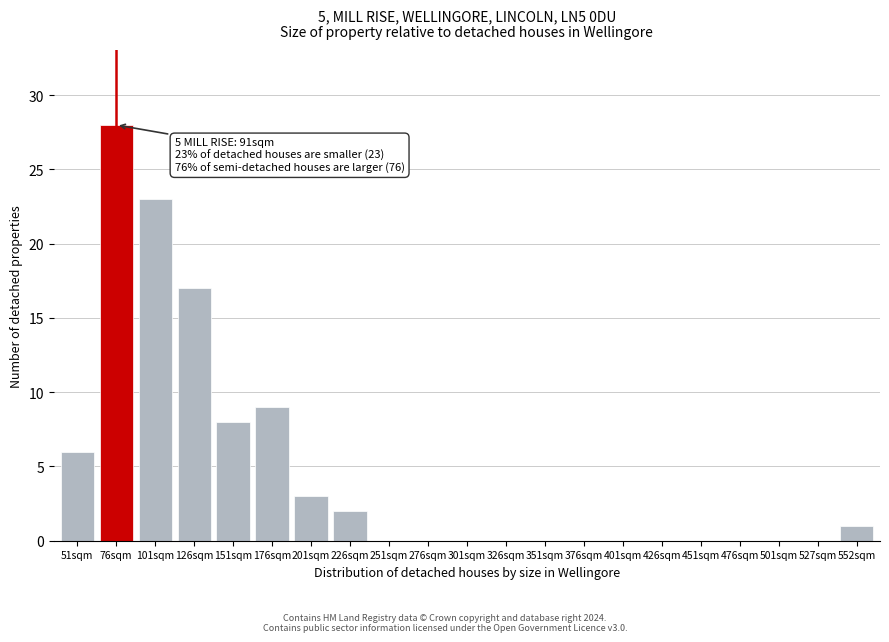

Reading left to right, transcribe all the data shown in this chart.

51sqm=6	76sqm=28	101sqm=23	126sqm=17	151sqm=8	176sqm=9	201sqm=3	226sqm=2	251sqm=0	276sqm=0	301sqm=0	326sqm=0	351sqm=0	376sqm=0	401sqm=0	426sqm=0	451sqm=0	476sqm=0	501sqm=0	527sqm=0	552sqm=1